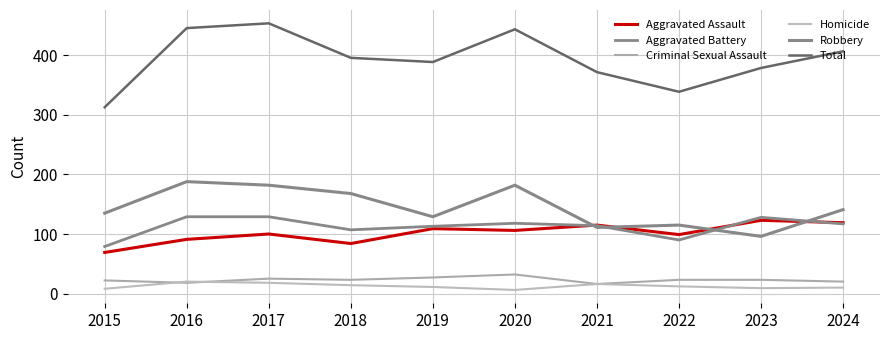

True or false: Total and Robbery intersect in this chart.

False